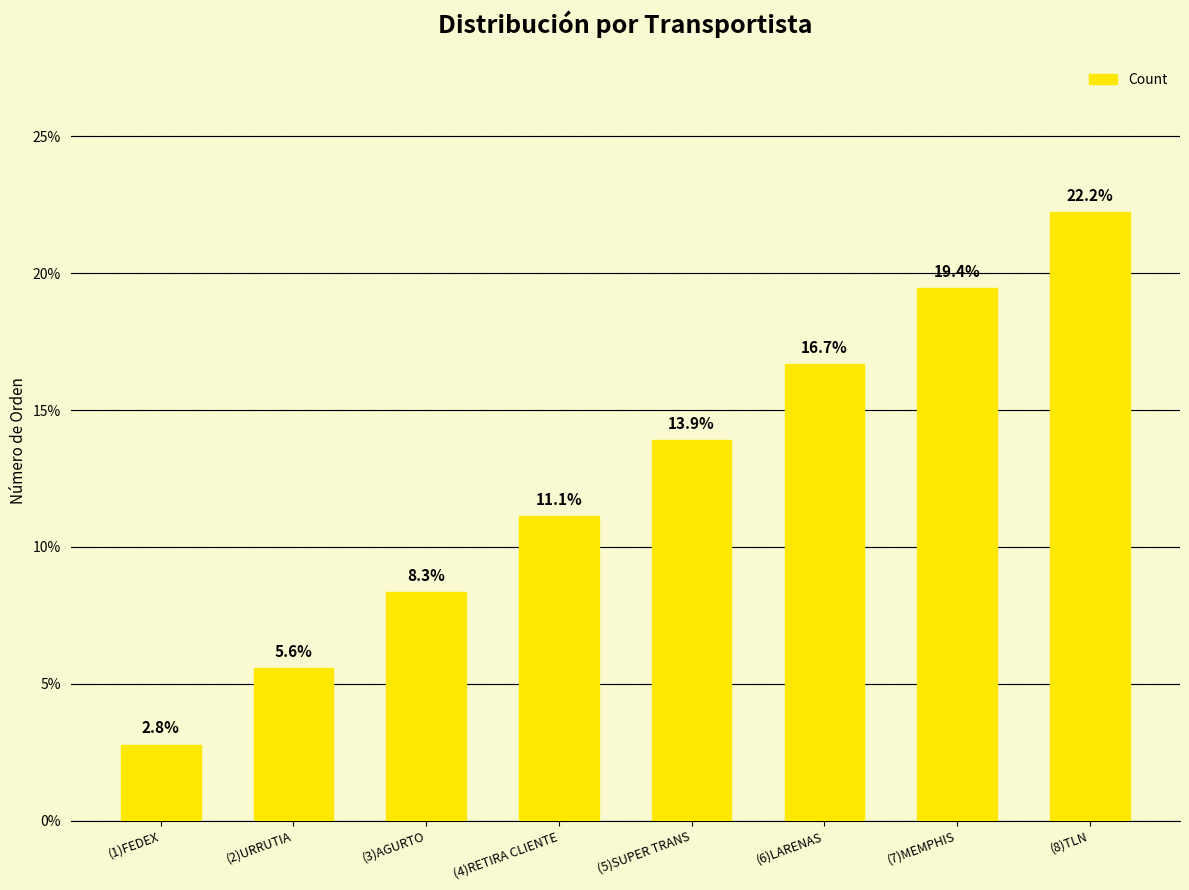

Count the number of values greater than 13.

4